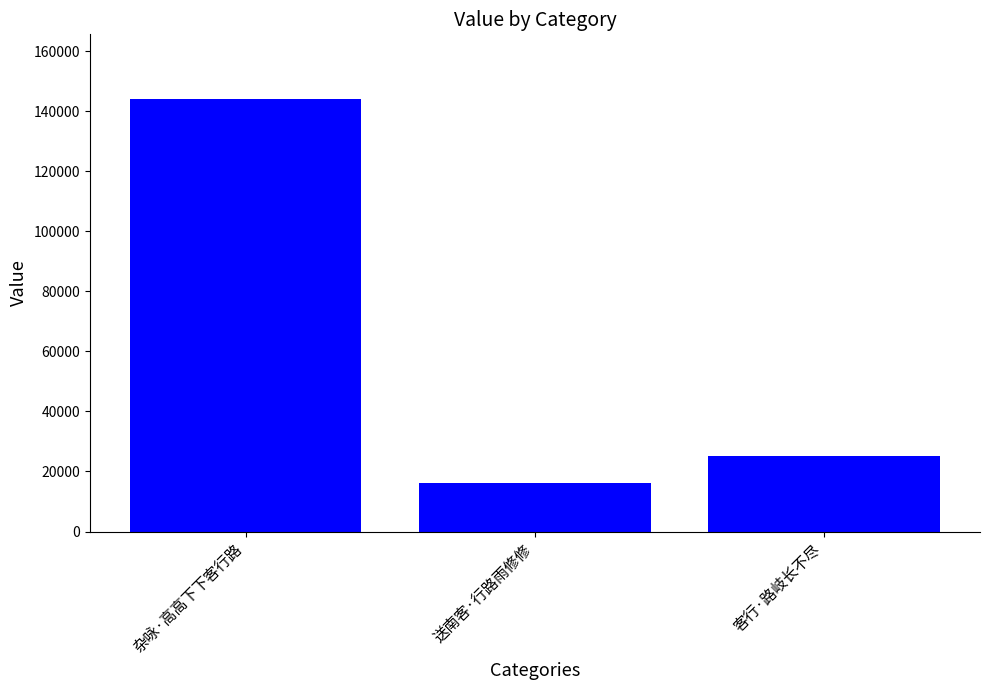

At which label does the data first exceed 25110?

杂咏·高高下下客行路